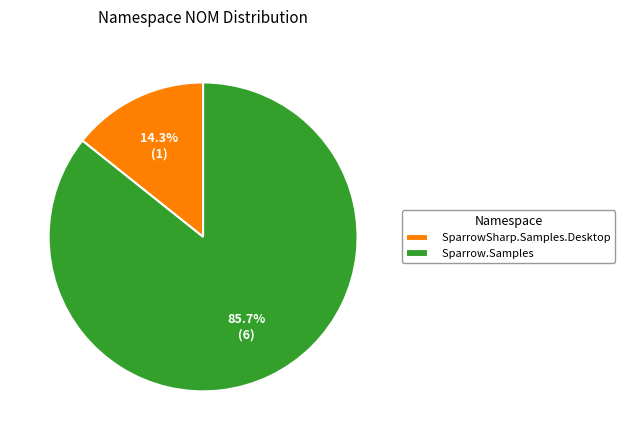

Which slice is the smallest?

SparrowSharp.Samples.Desktop